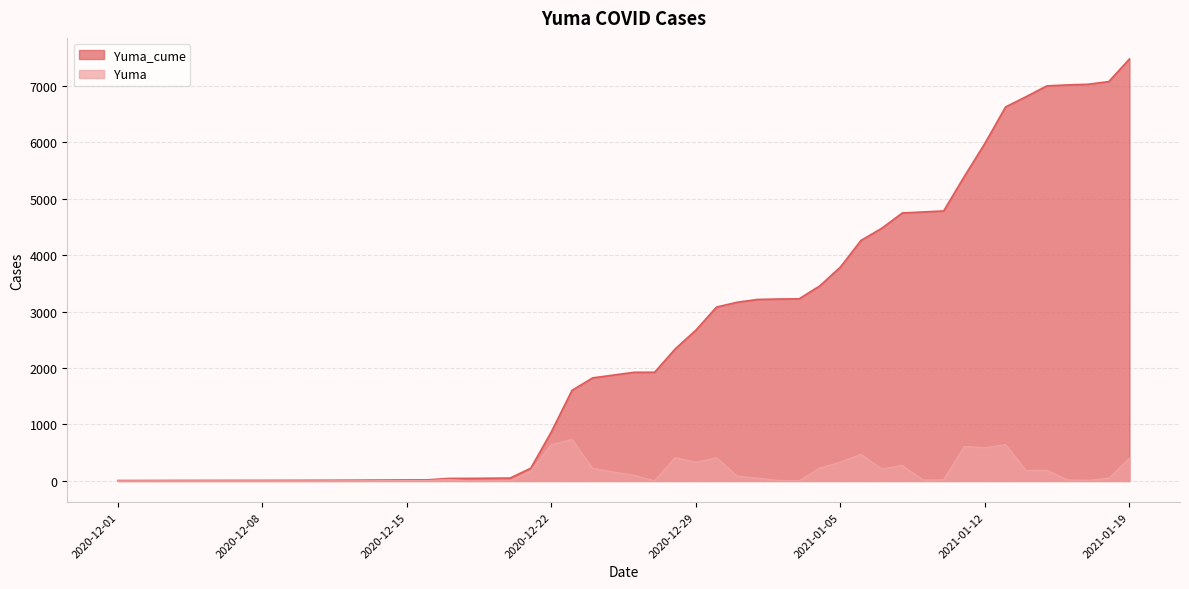

What is the average value of the Yuma_cume series?

3005